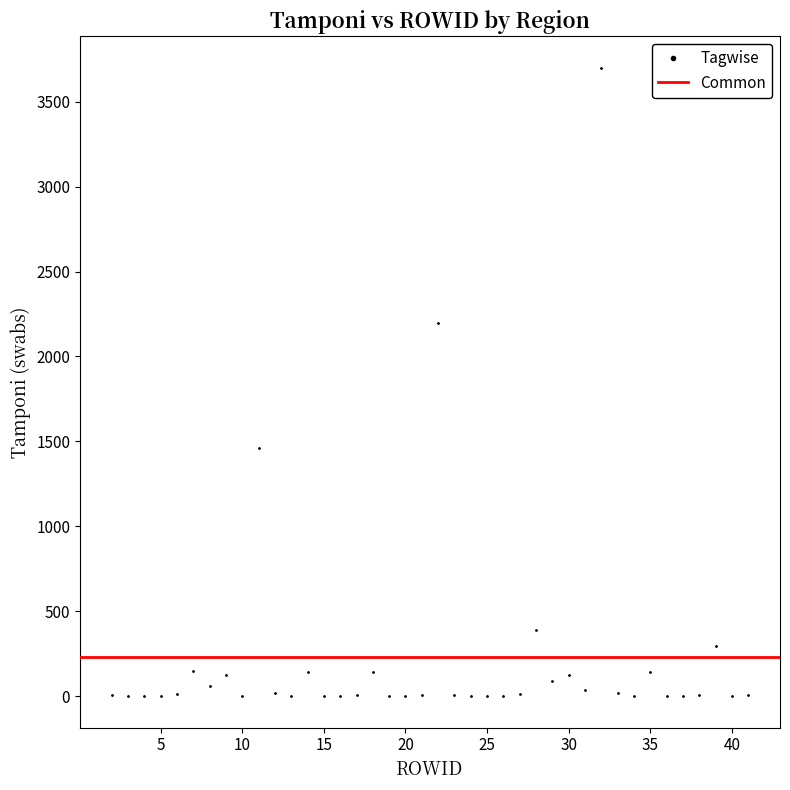

What is the range of X values (max minus min)?

39